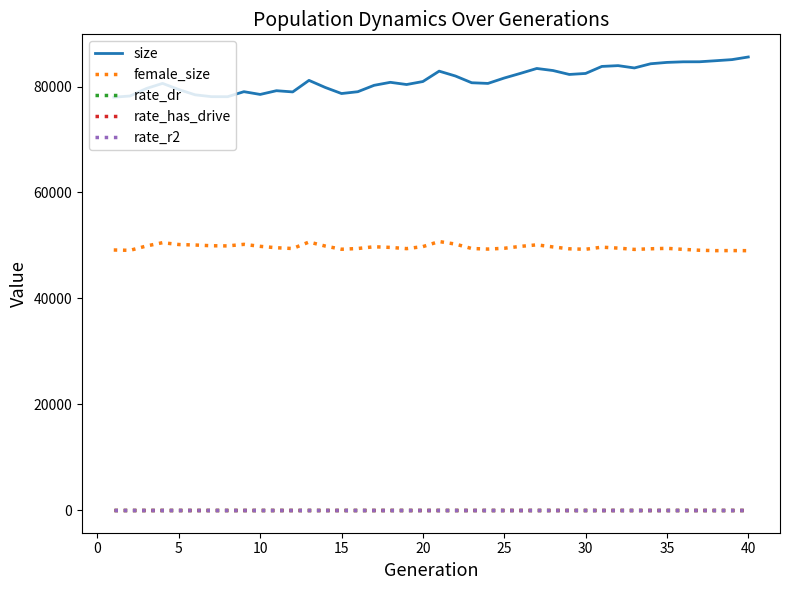

True or false: size and rate_r2 intersect in this chart.

False